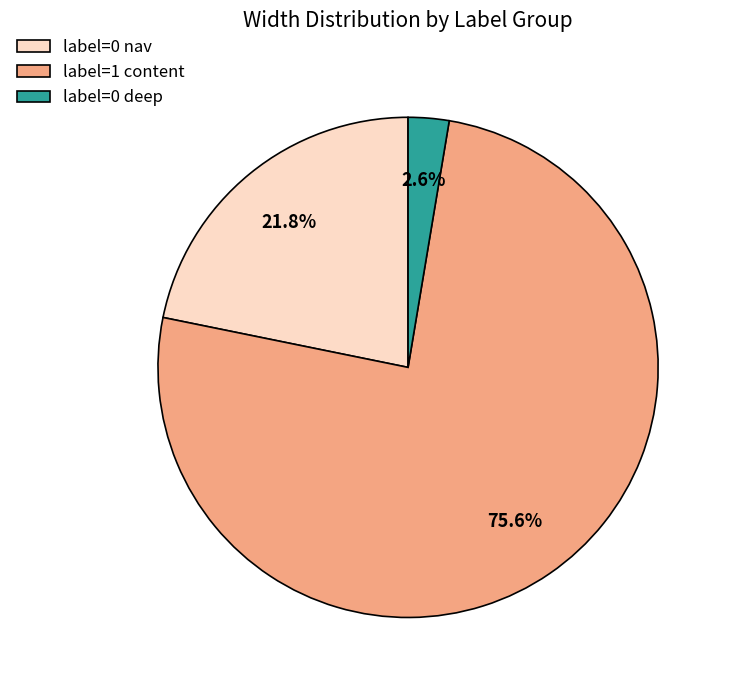

To the nearest percent, what is the average slice percentage?

33%